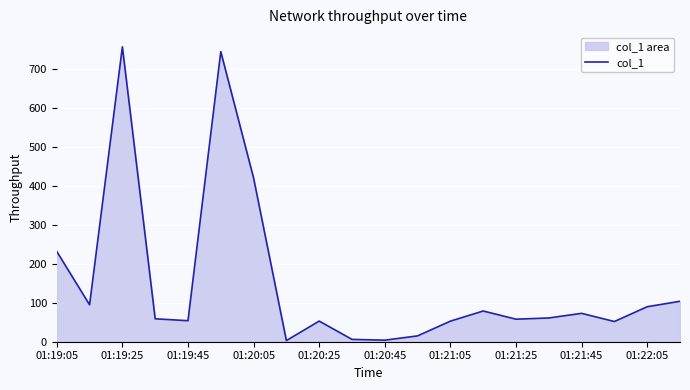

Which label corresponds to the largest value in the chart?

01:19:25